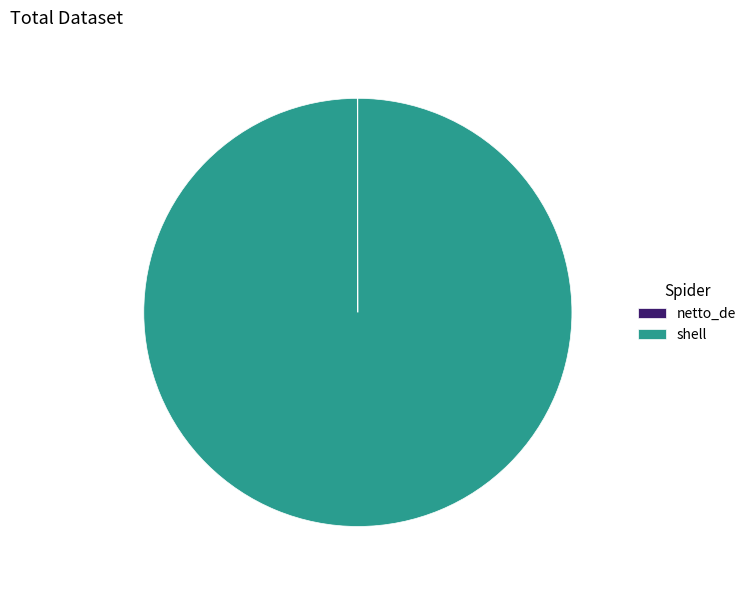

What is the largest slice in the pie chart?

shell